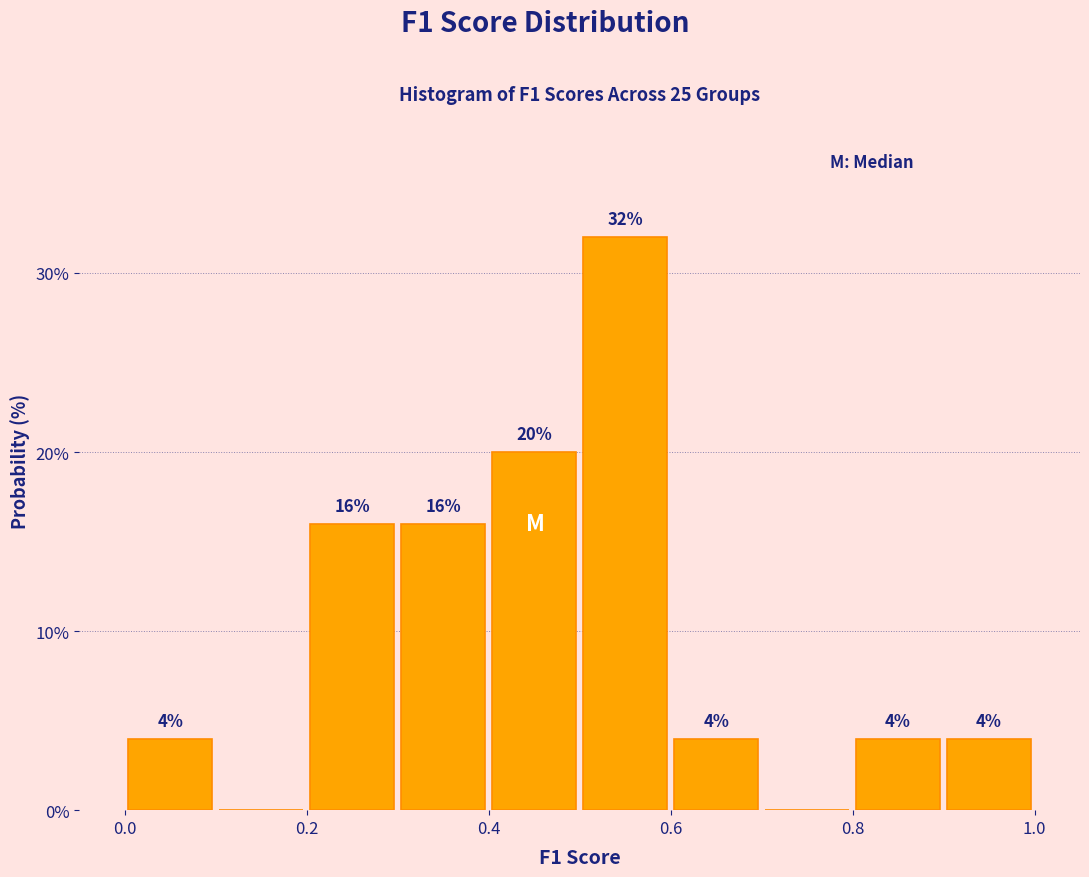

Over which range of the x-axis is the bar tallest?

0.5 to 0.6